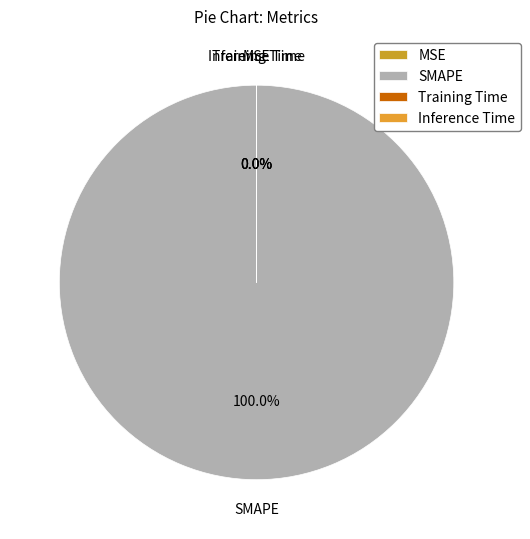

To the nearest percent, what is the difference between the SMAPE and MSE slice percentages?

100%